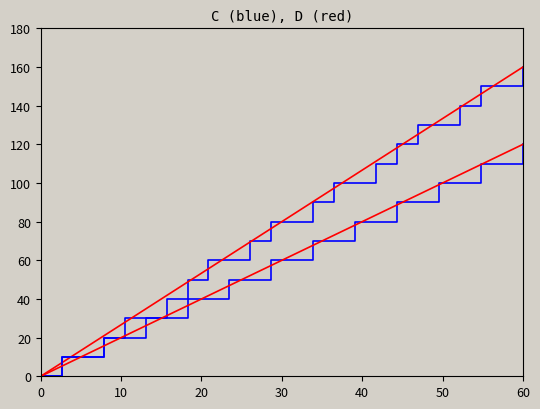

Is it true that col_3 equals 21.0 at 10?

False